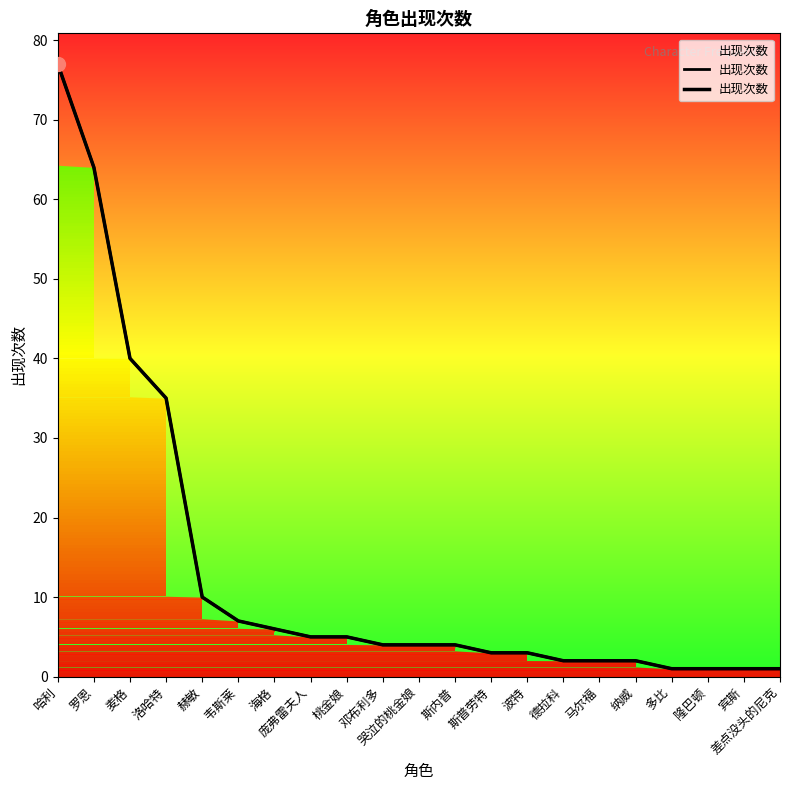

True or false: the data shows 116 at 哈利.

False